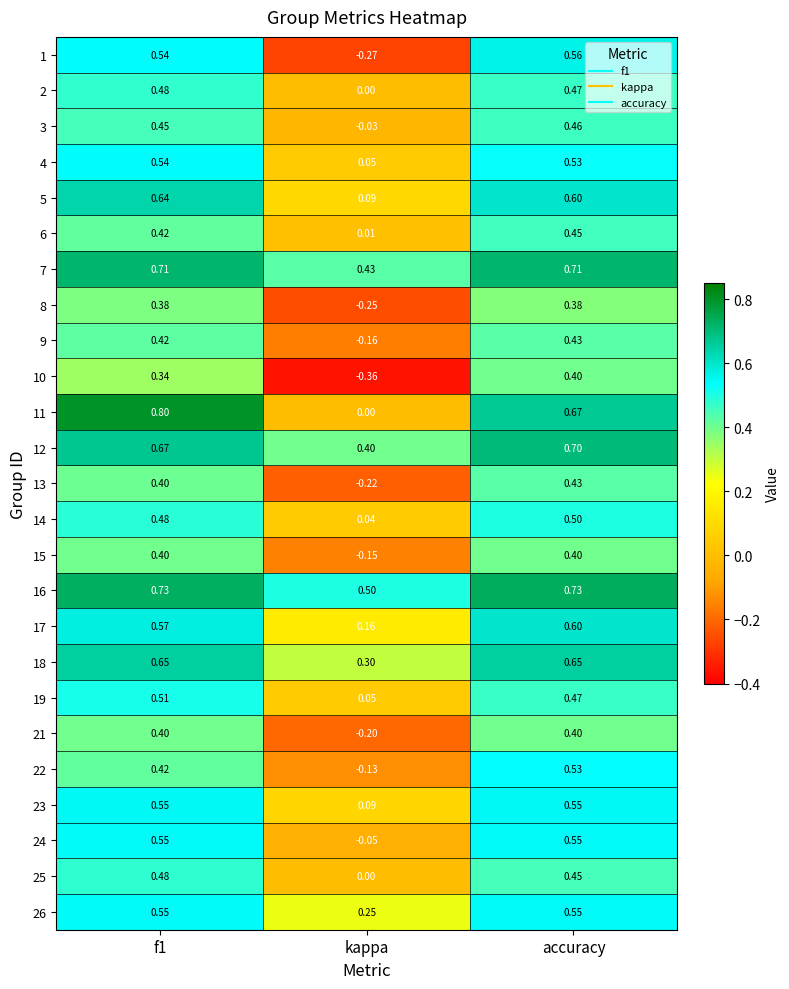

At which label does 14 reach its peak?

accuracy